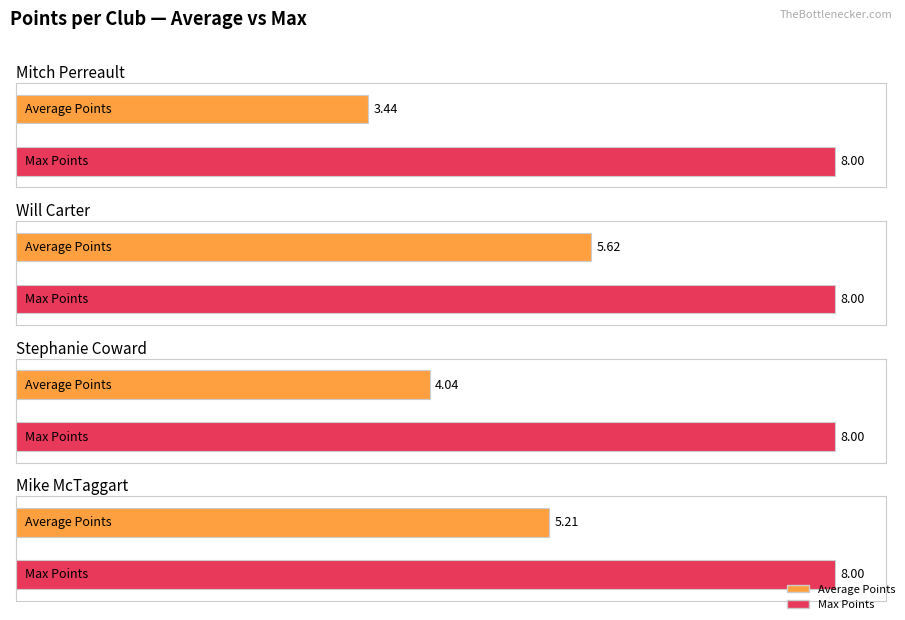

At Will Carter, list the series in order from largest to smallest.

Max Points, Average Points